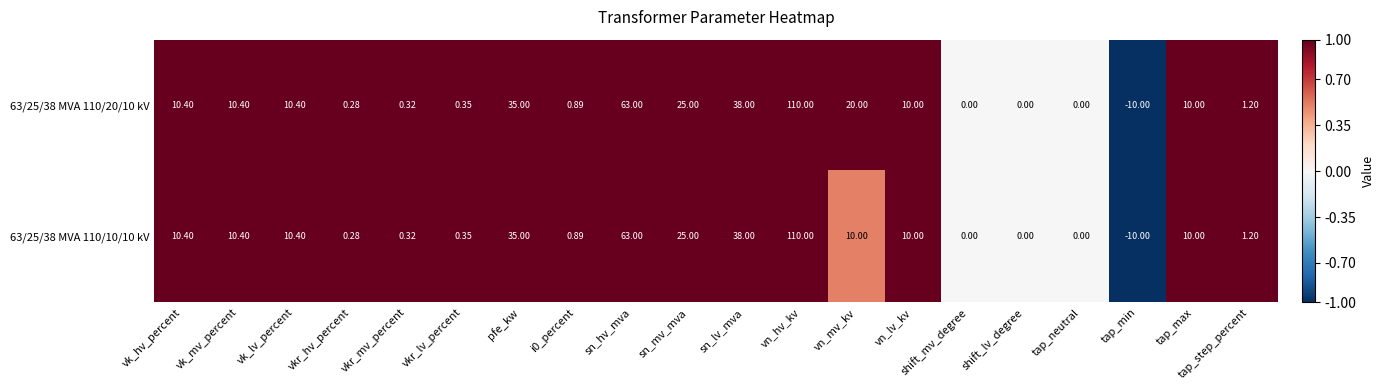

At which category is the sum across all series the highest?

vn_hv_kv